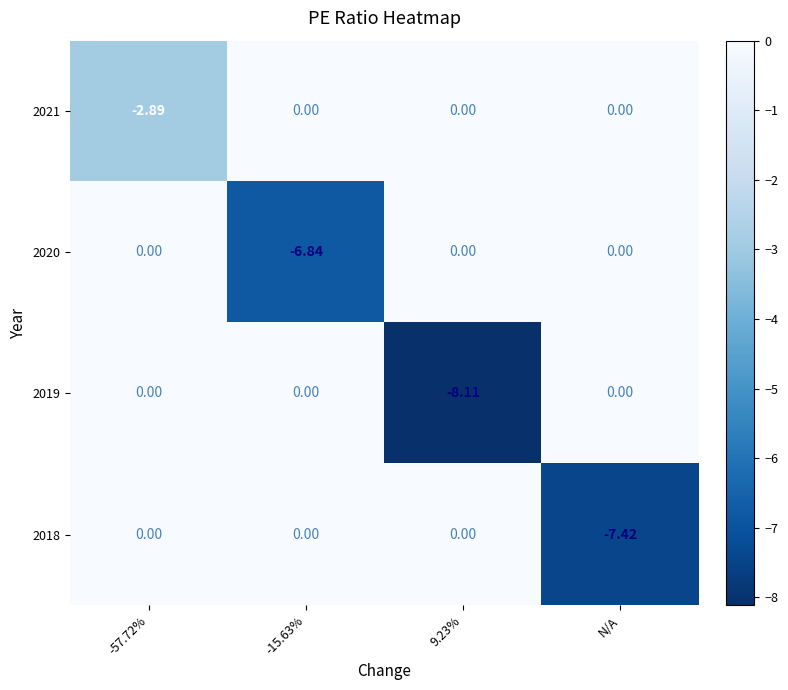

At how many categories does at least one series exceed -3?

4